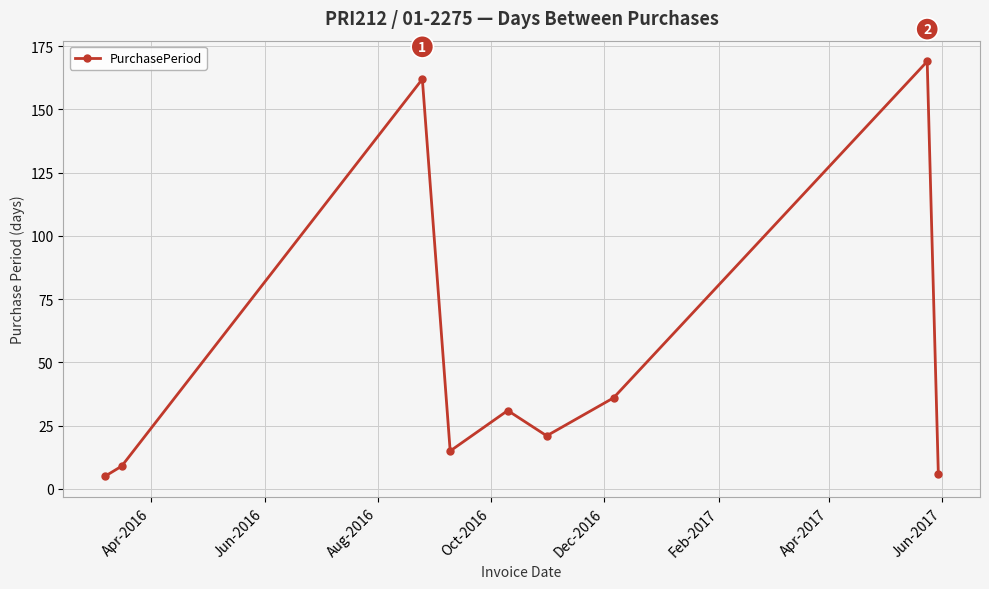

Reading left to right, extract all data points from this chart.

5	9	162	15	31	21	36	169	6